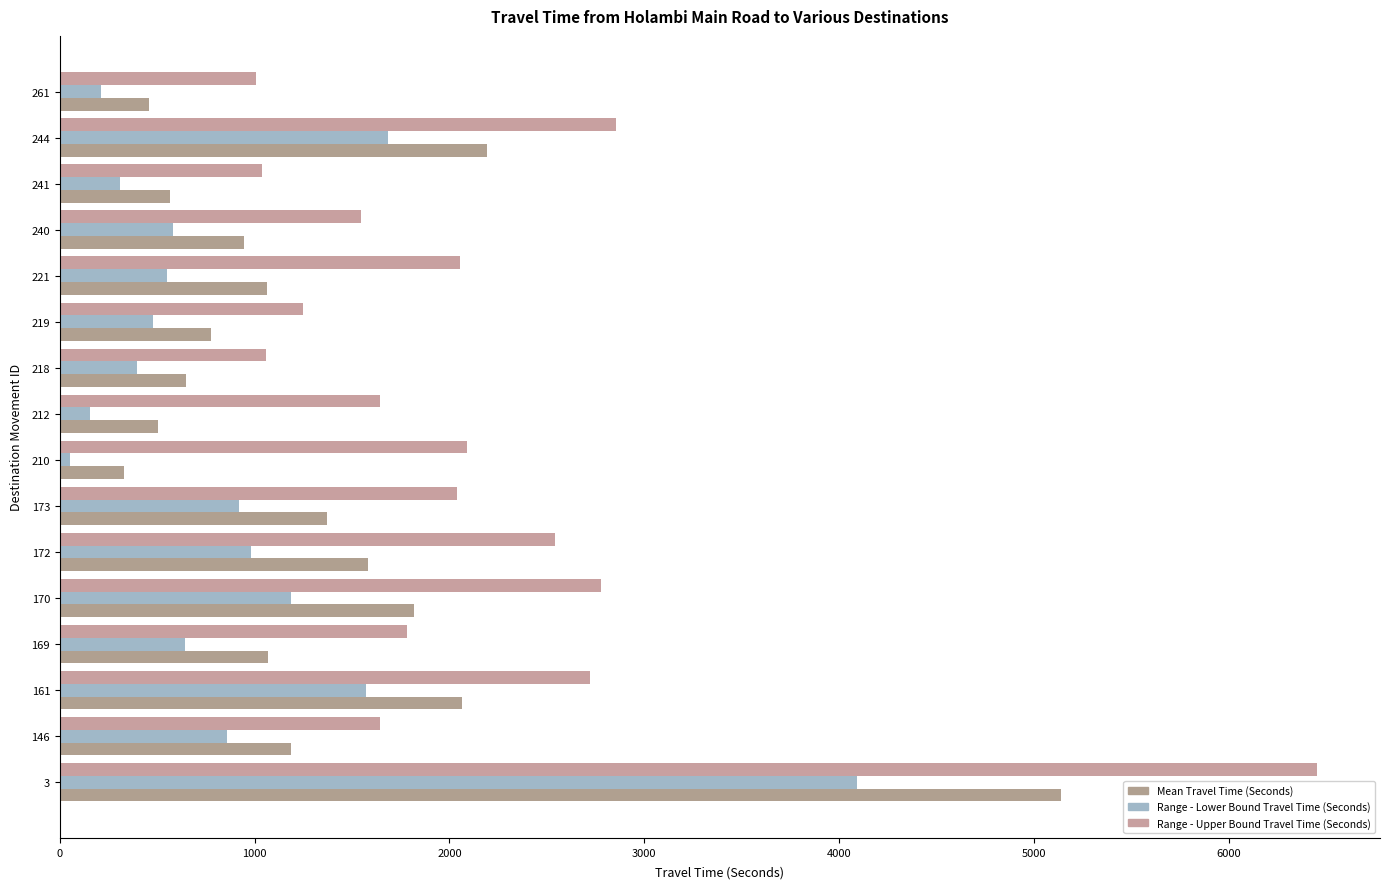

Count the number of data series in this chart.

3